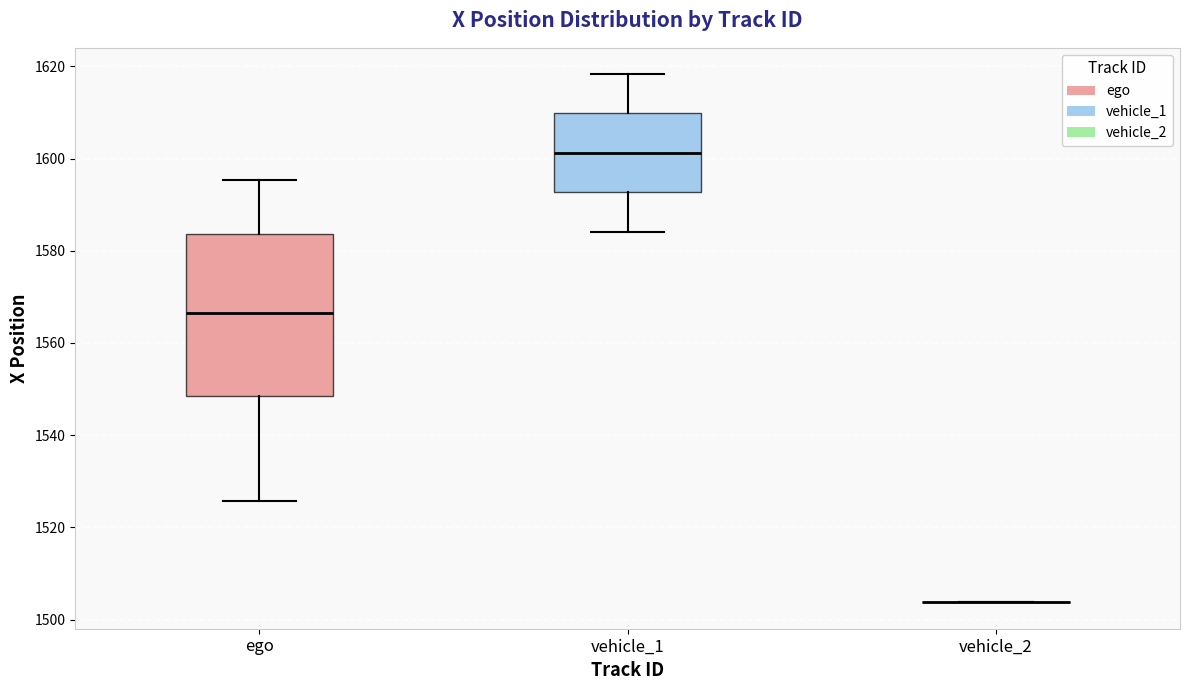

Reading left to right, read every box against the y-axis: the position of its median line, the range the box covers, and the ends of its whiskers. The values are not printed on the chart, so give them approximately, as read against the axis.

ego: median 1566, box 1548 to 1584, whiskers 1526 to 1596
vehicle_1: median 1602, box 1592 to 1610, whiskers 1584 to 1618
vehicle_2: box collapsed to a line at 1504, whiskers 1504 to 1504